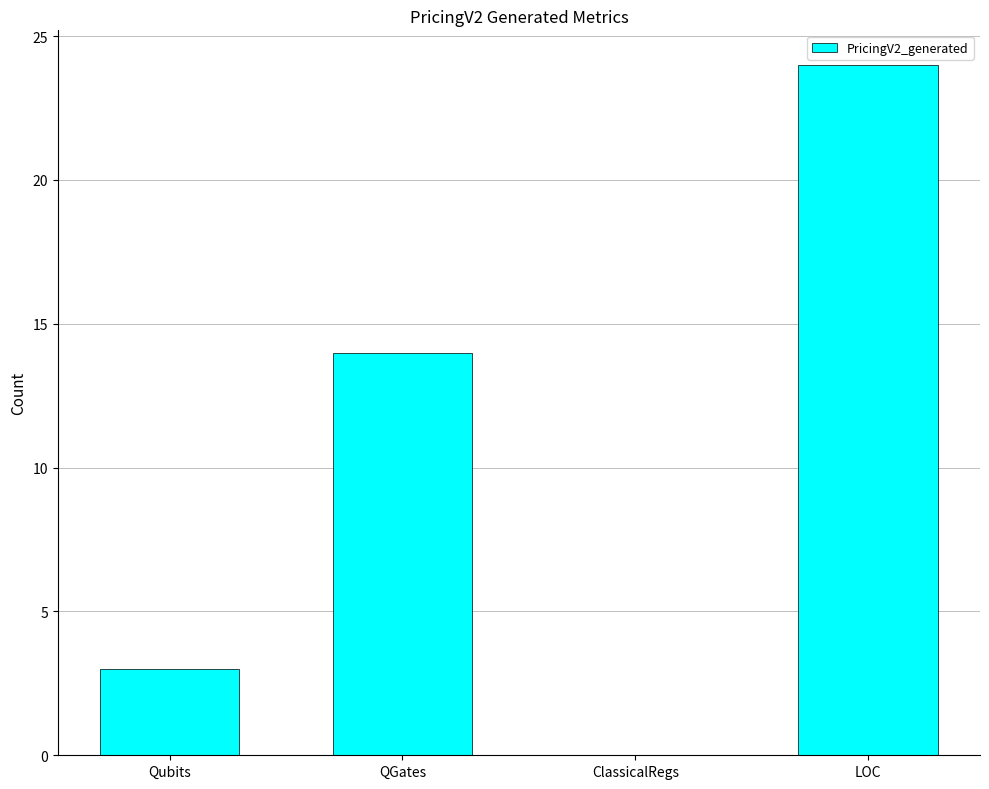

What is the change in value from QGates to LOC?

+10